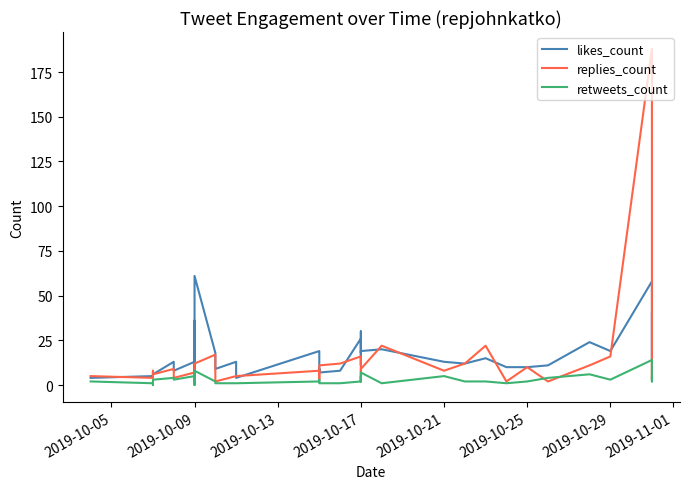

How many lines are shown in the chart?

3